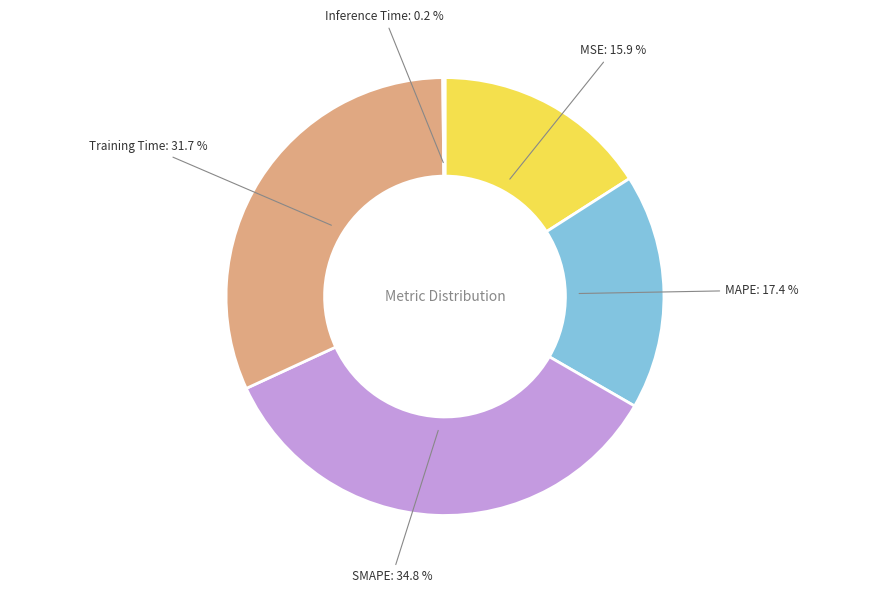

Does any single category account for the majority?

No